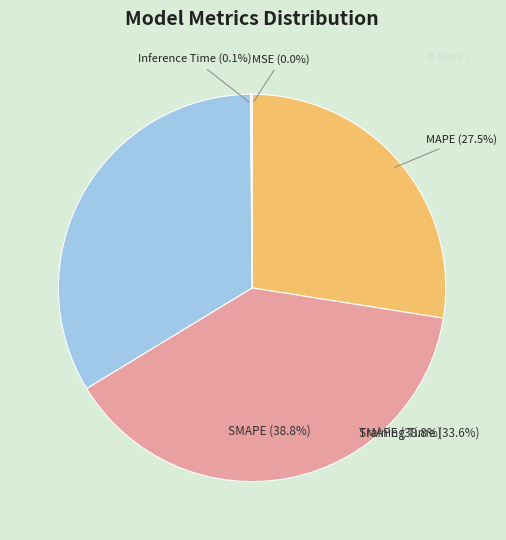

Is it true that MSE is 10% of the pie?

False